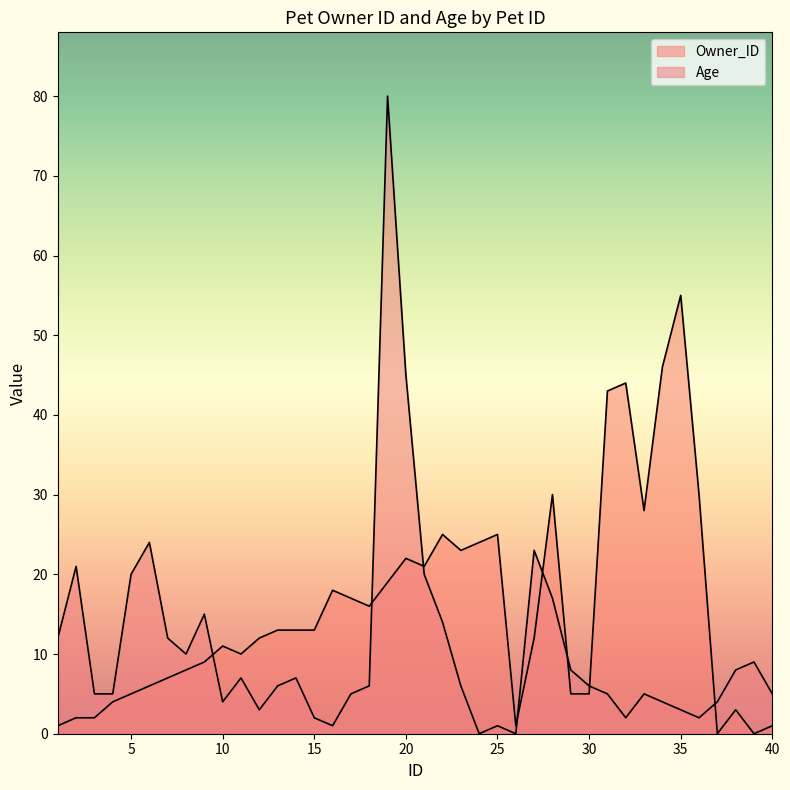

How many times do Age and Owner_ID cross each other?

8